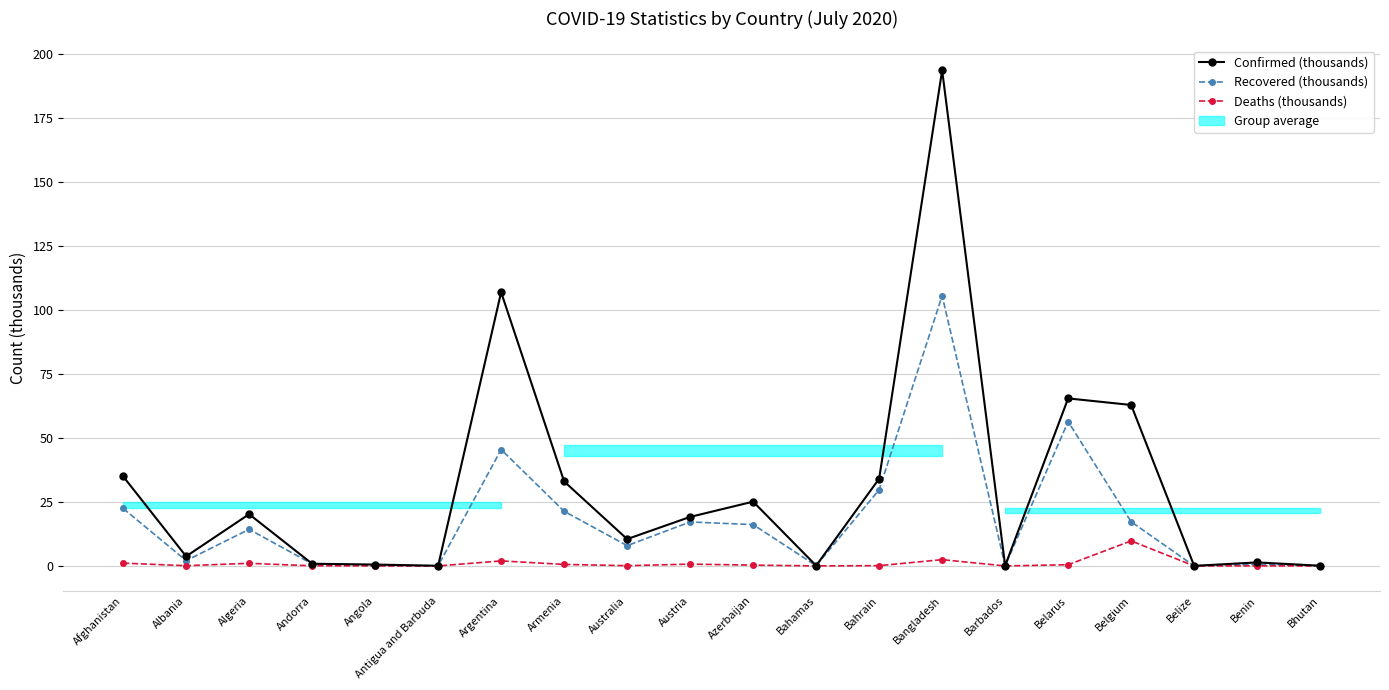

True or false: Deaths (thousands) and Confirmed (thousands) intersect in this chart.

False